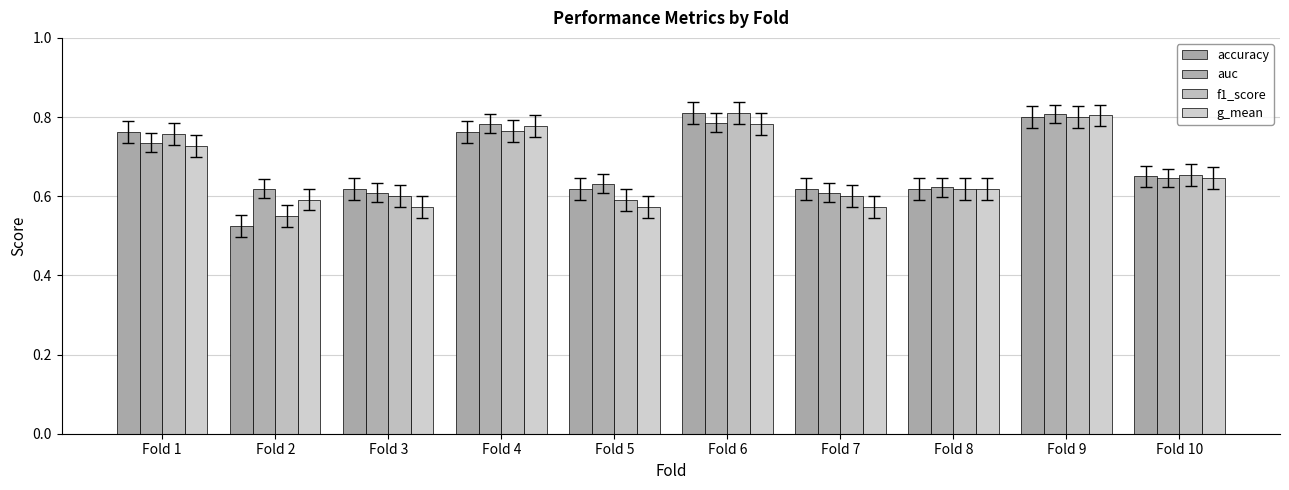

Reading right to left, extract all data points from this chart.

accuracy: 0.7	0.8	0.6	0.6	0.8	0.6	0.8	0.6	0.5	0.8
auc: 0.6	0.8	0.6	0.6	0.8	0.6	0.8	0.6	0.6	0.7
f1_score: 0.7	0.8	0.6	0.6	0.8	0.6	0.8	0.6	0.6	0.8
g_mean: 0.6	0.8	0.6	0.6	0.8	0.6	0.8	0.6	0.6	0.7